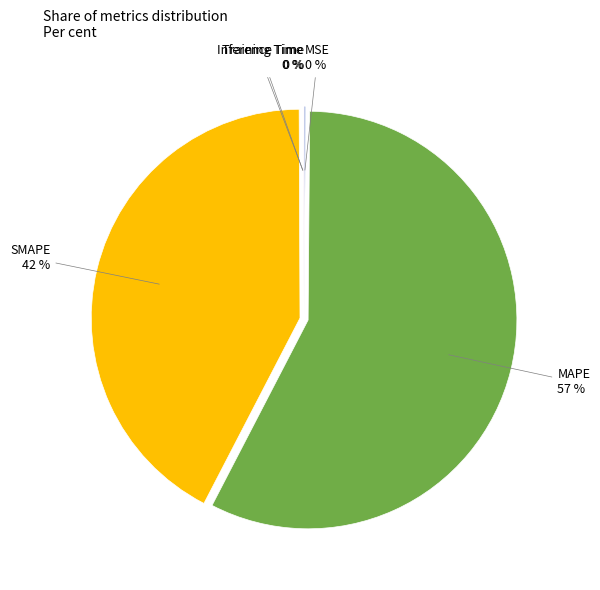

To the nearest percent, what is the average slice percentage?

20%